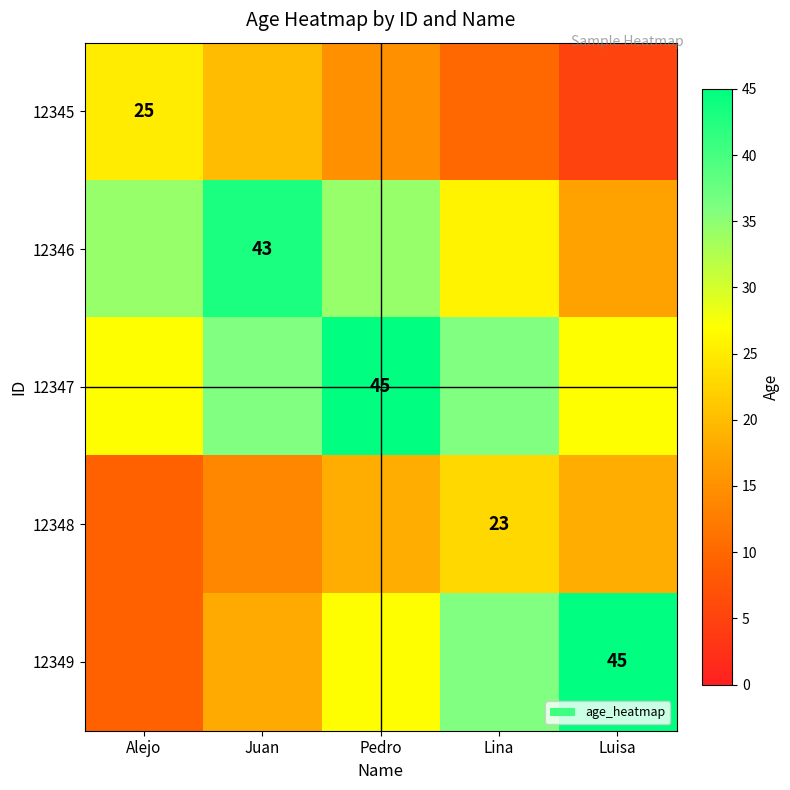

Is the value of 12348 at Lina greater than the value of 12349 at Luisa?

No